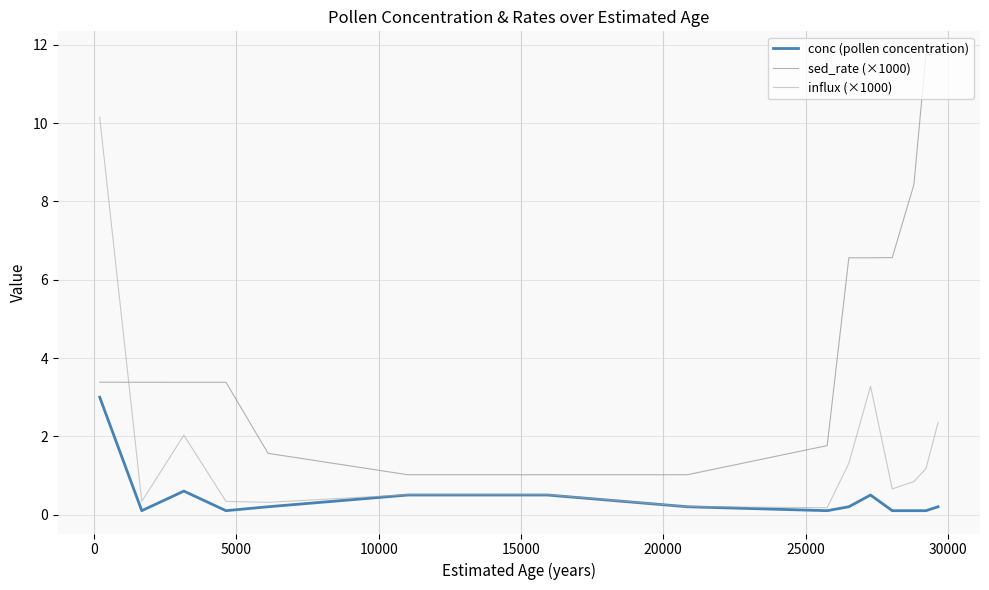

True or false: conc (pollen concentration) and sed_rate (×1000) cross at least once.

False